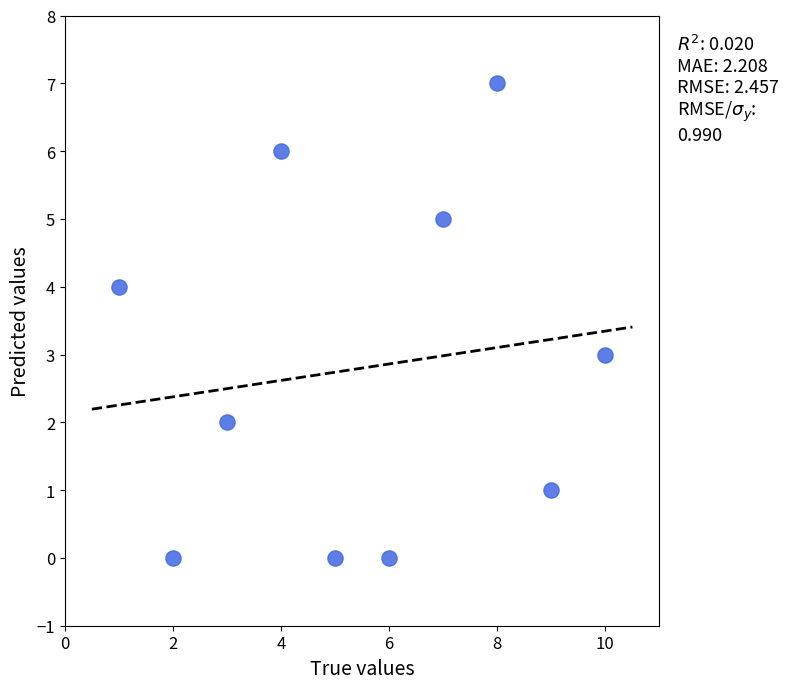

What is the average X value?

6